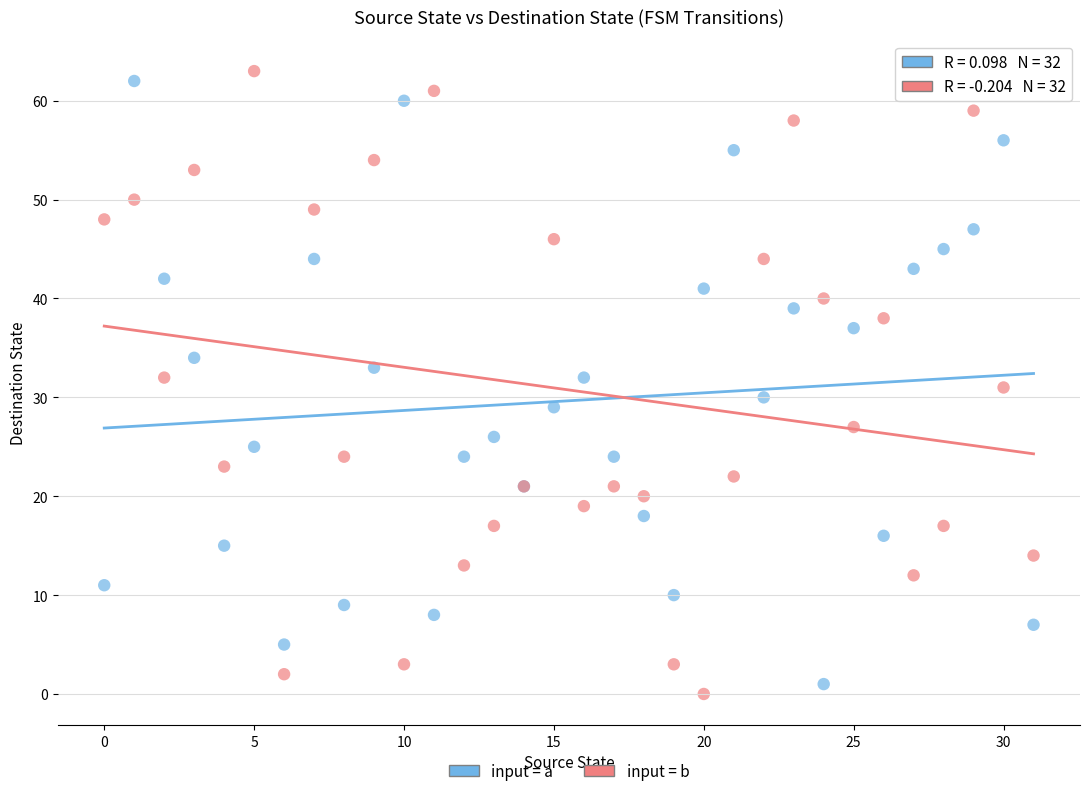

Which series contains the highest Y value?

input = b